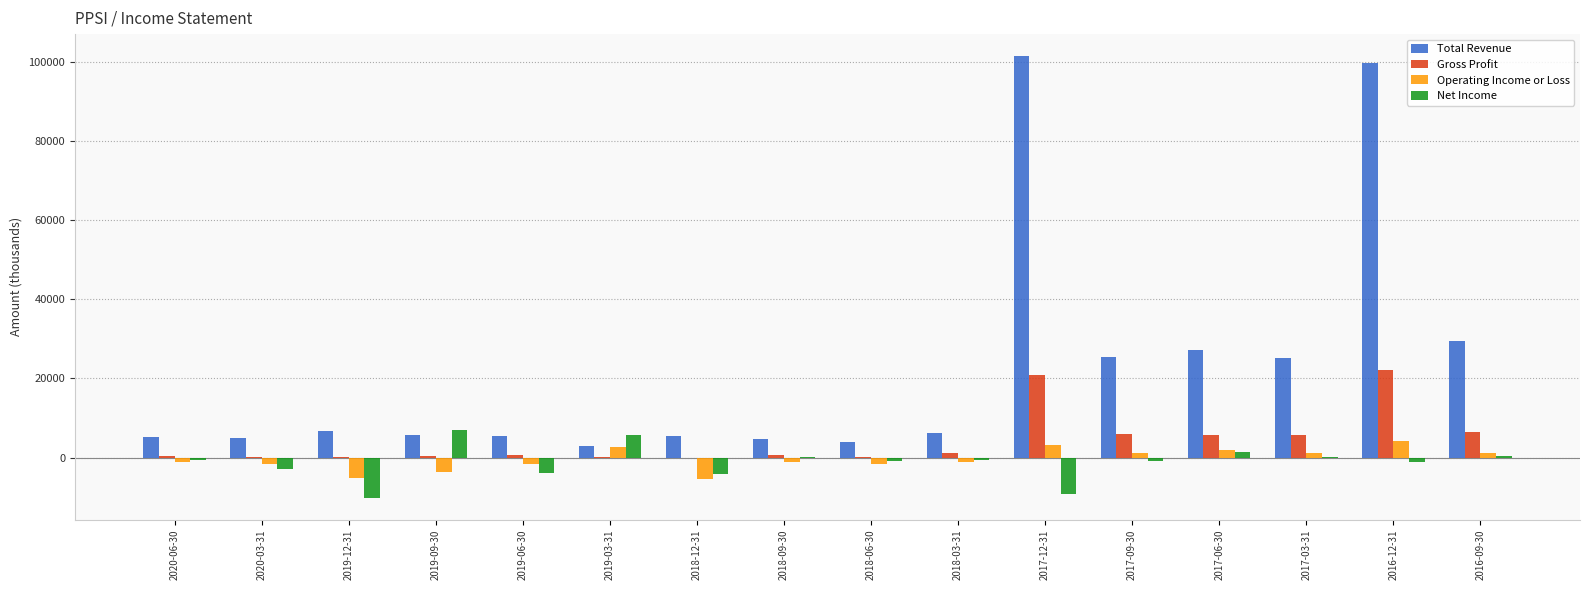

Between 2020-03-31 and 2017-06-30, which series saw the biggest shift?

Total Revenue